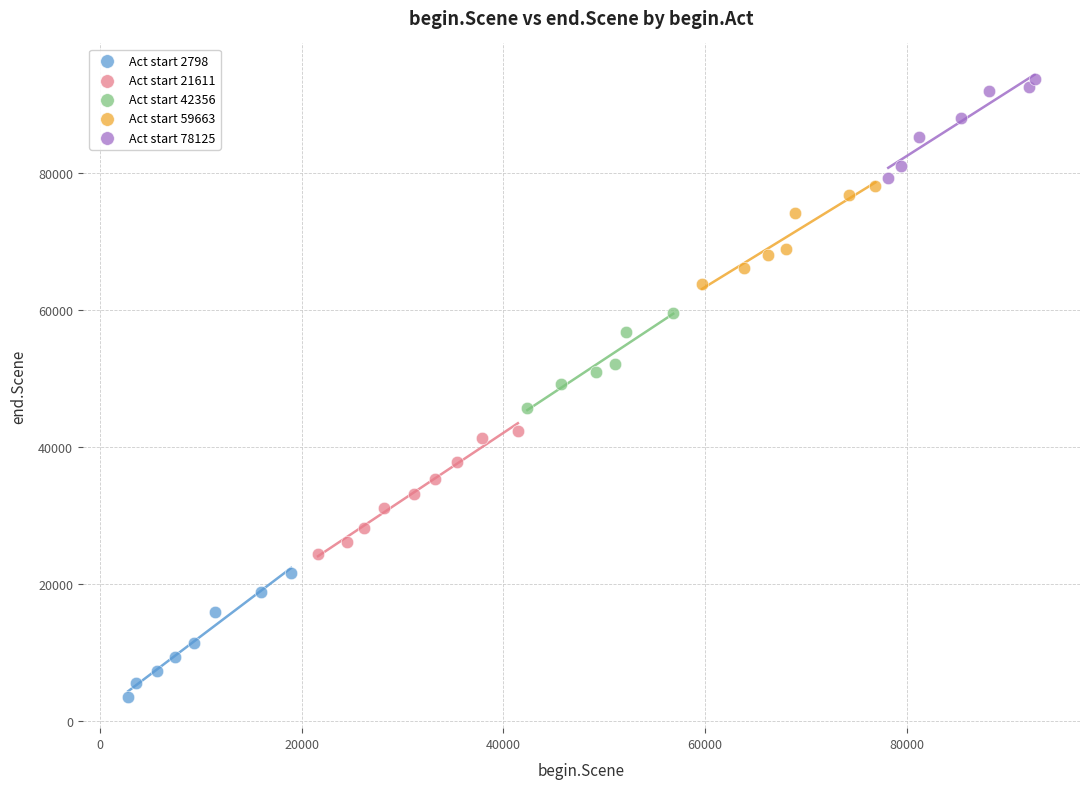

Which series contains the lowest Y value?

Act start 2798